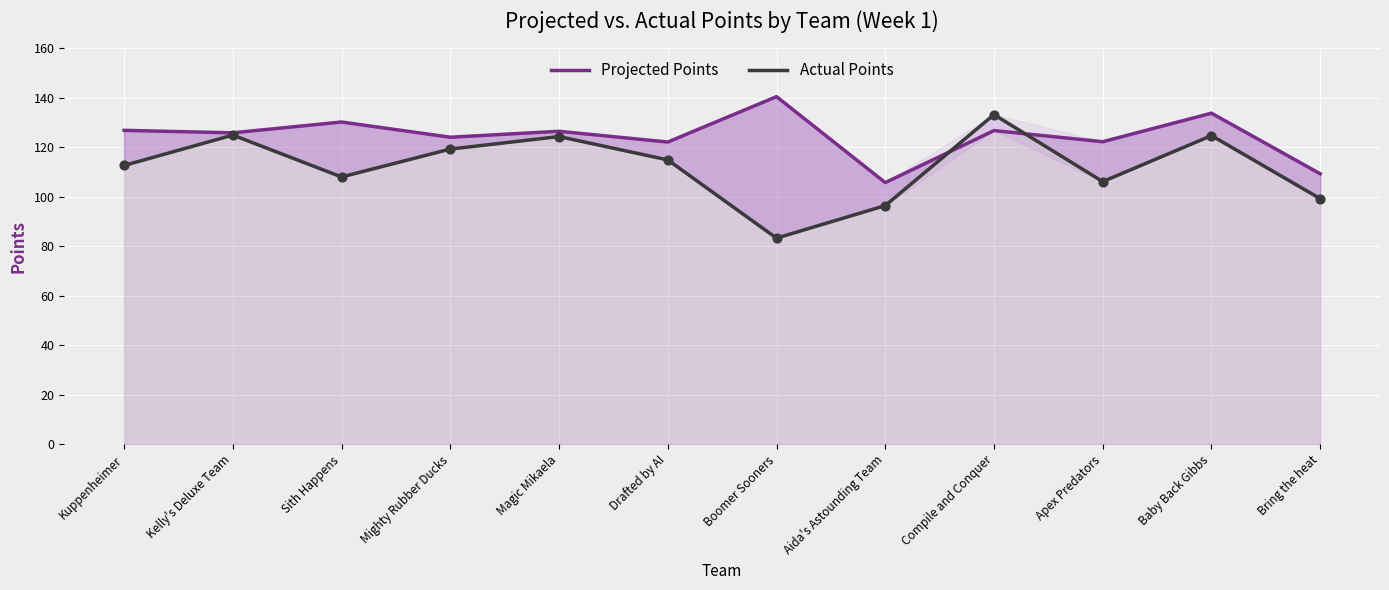

Which series reaches the maximum Y coordinate?

Projected Points